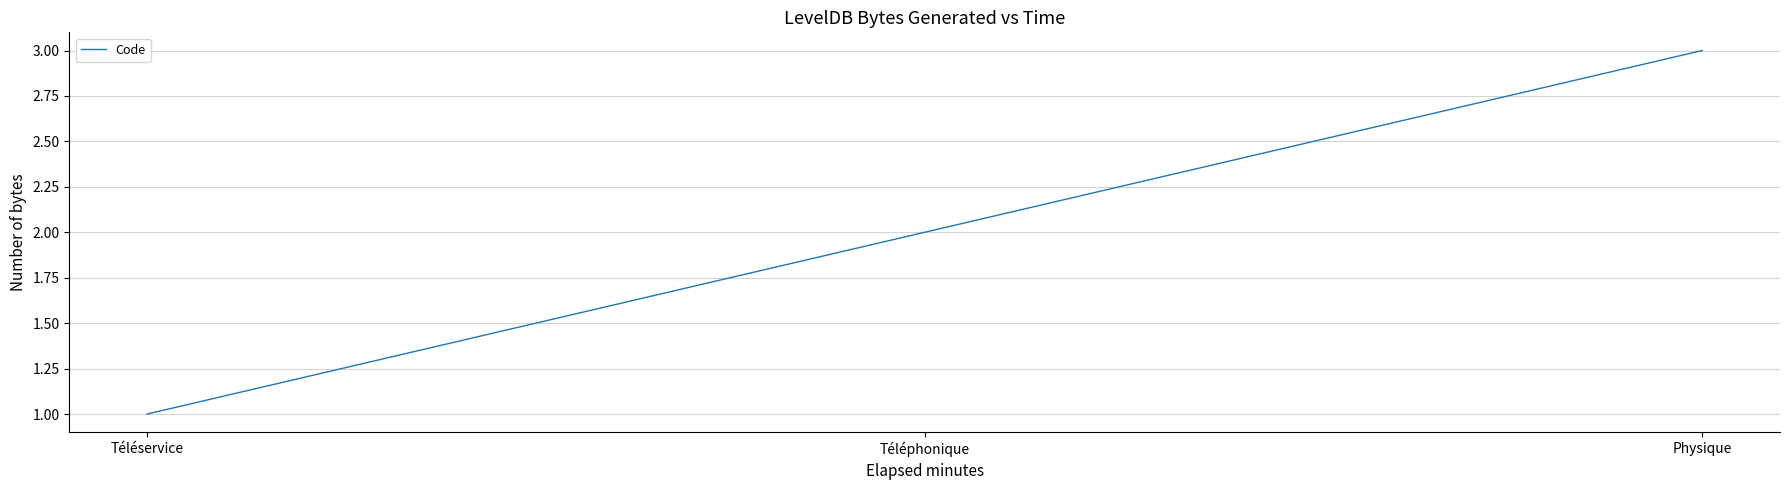

What is the difference between the values at Téléphonique and Physique?

1